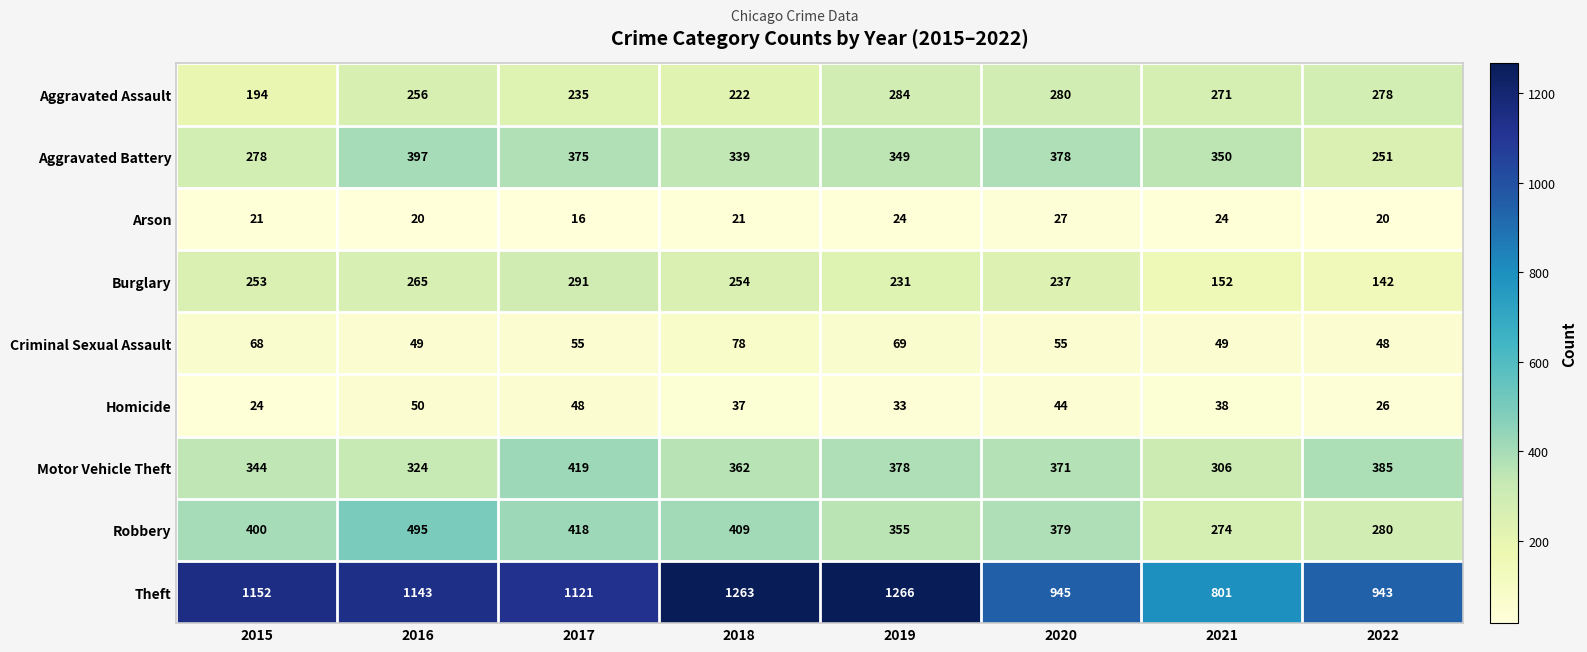

Rank the series at 2017 from highest to lowest value.

Theft, Motor Vehicle Theft, Robbery, Aggravated Battery, Burglary, Aggravated Assault, Criminal Sexual Assault, Homicide, Arson